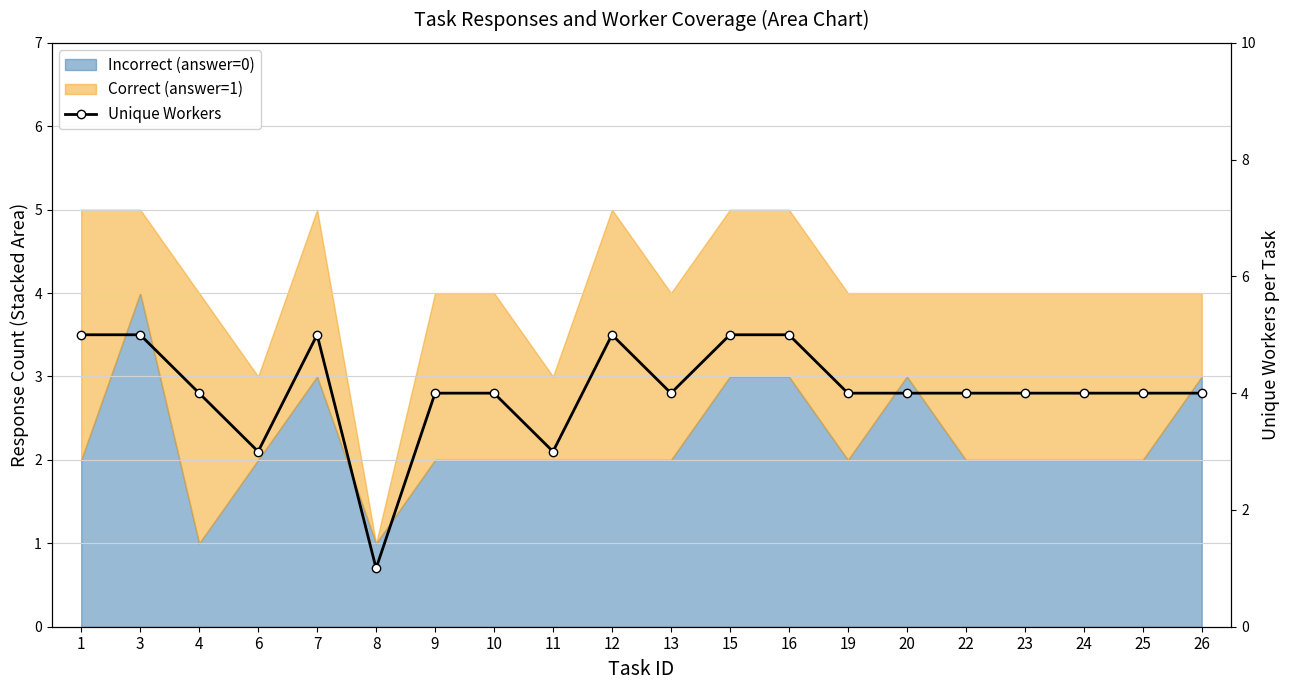

What is the greatest value displayed?

5